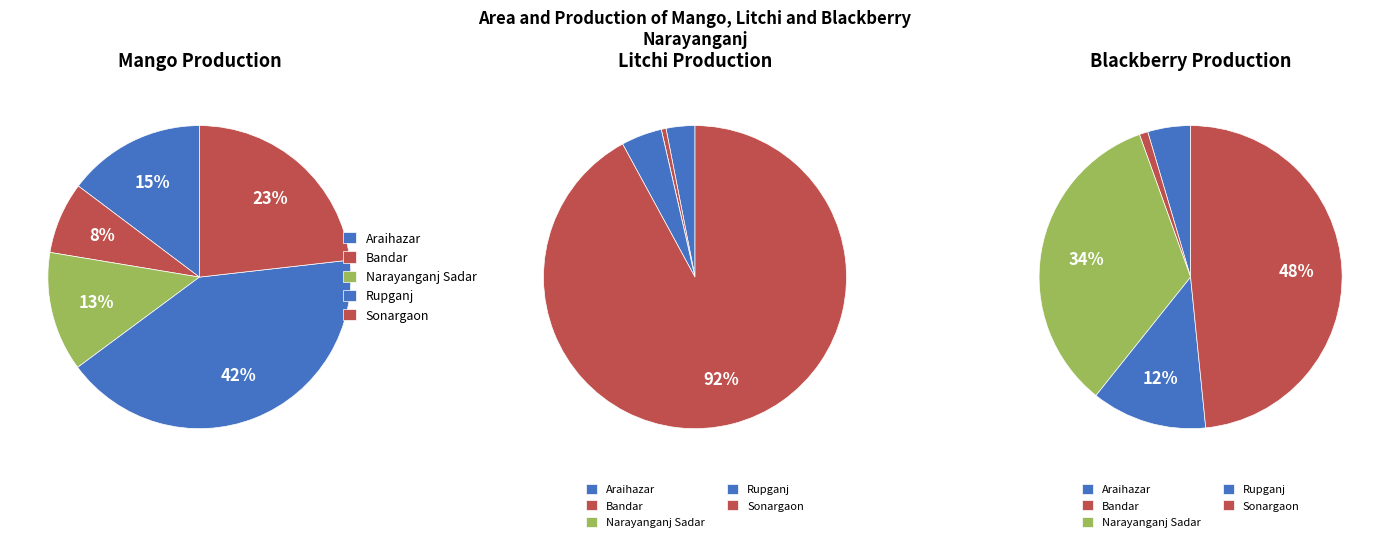

At Rupganj, list the series in order from smallest to largest.

Litchi Production, Blackberry Production, Mango Production